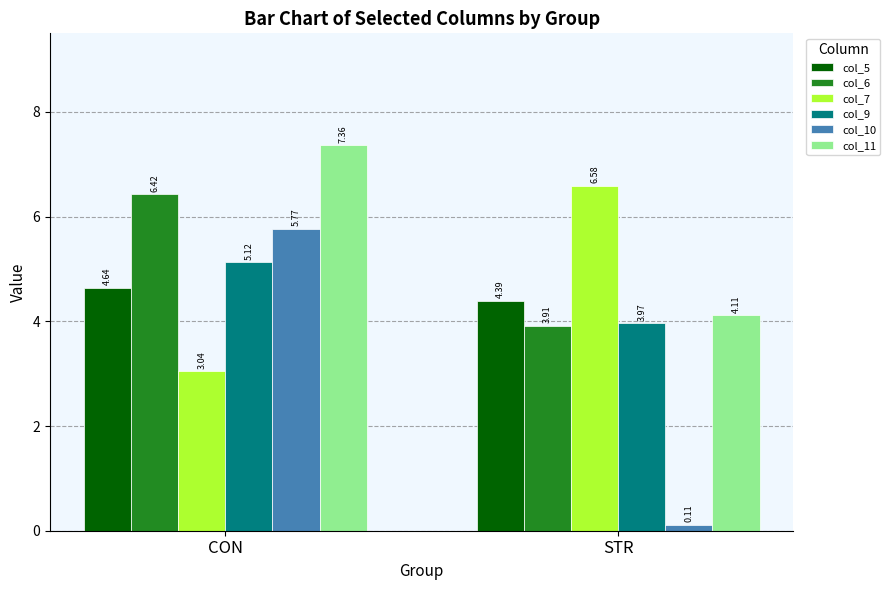

Is it true that col_9 equals 5.1 at CON?

True